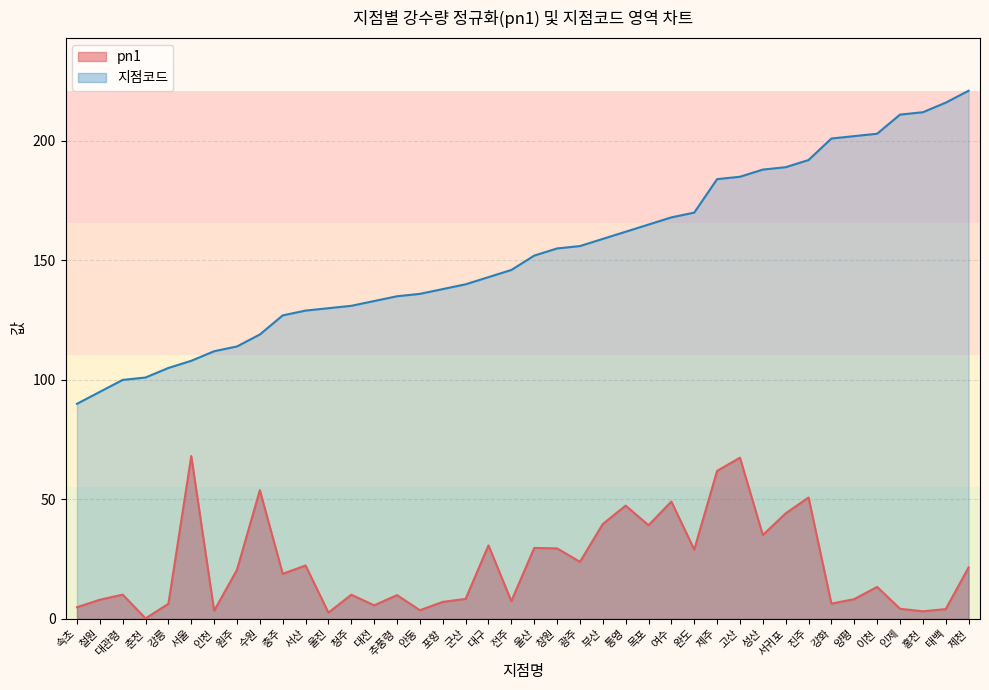

Reading left to right, what are all the values shown in this chart?

pn1: 속초=4.9	철원=8.0	대관령=10.2	춘천=0.2	강릉=6.3	서울=68.1	인천=3.4	원주=20.6	수원=53.9	충주=18.9	서산=22.4	울진=2.6	청주=10.1	대전=5.7	추풍령=9.9	안동=3.6	포항=7.1	군산=8.4	대구=30.8	전주=7.4	울산=29.7	창원=29.5	광주=23.9	부산=39.7	통영=47.4	목포=39.2	여수=49.1	완도=29.0	제주=61.9	고산=67.5	성산=35.1	서귀포=44.2	진주=50.8	강화=6.4	양평=8.3	이천=13.4	인제=4.2	홍천=3.2	태백=4.1	제천=21.5
지점코드: 속초=90.0	철원=95.0	대관령=100.0	춘천=101.0	강릉=105.0	서울=108.0	인천=112.0	원주=114.0	수원=119.0	충주=127.0	서산=129.0	울진=130.0	청주=131.0	대전=133.0	추풍령=135.0	안동=136.0	포항=138.0	군산=140.0	대구=143.0	전주=146.0	울산=152.0	창원=155.0	광주=156.0	부산=159.0	통영=162.0	목포=165.0	여수=168.0	완도=170.0	제주=184.0	고산=185.0	성산=188.0	서귀포=189.0	진주=192.0	강화=201.0	양평=202.0	이천=203.0	인제=211.0	홍천=212.0	태백=216.0	제천=221.0